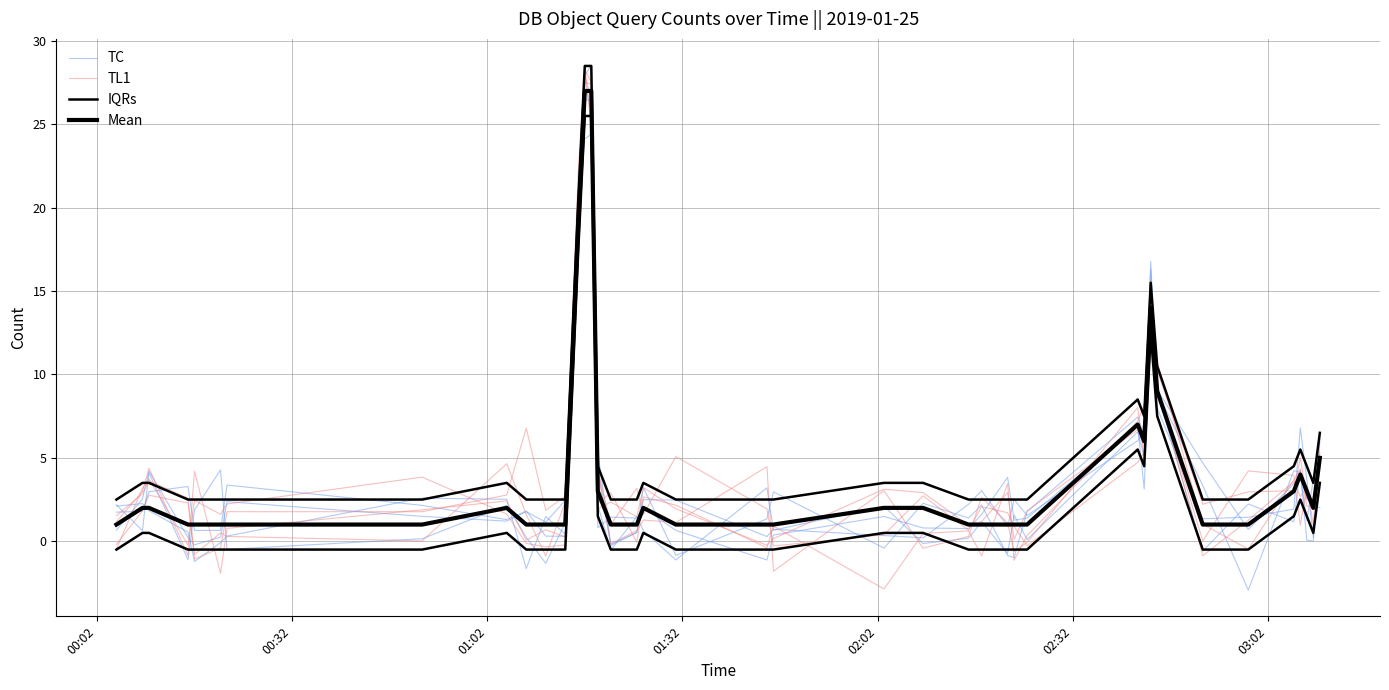

What is the sum of all TL1 values?

166.0